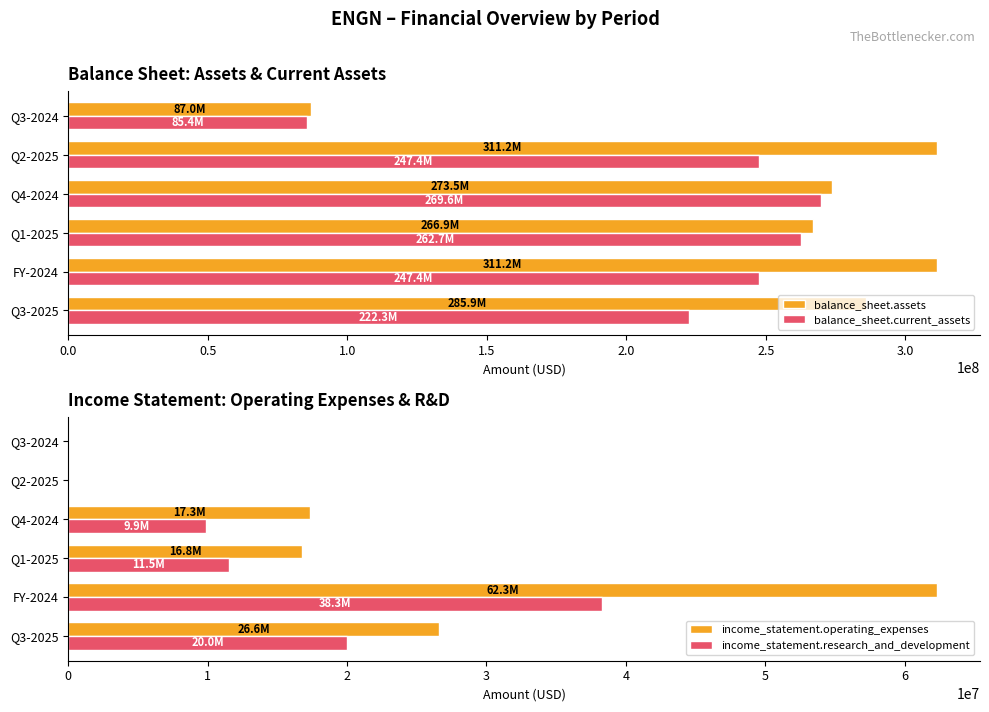

What is the highest value of the balance_sheet.current_assets series?

269609000